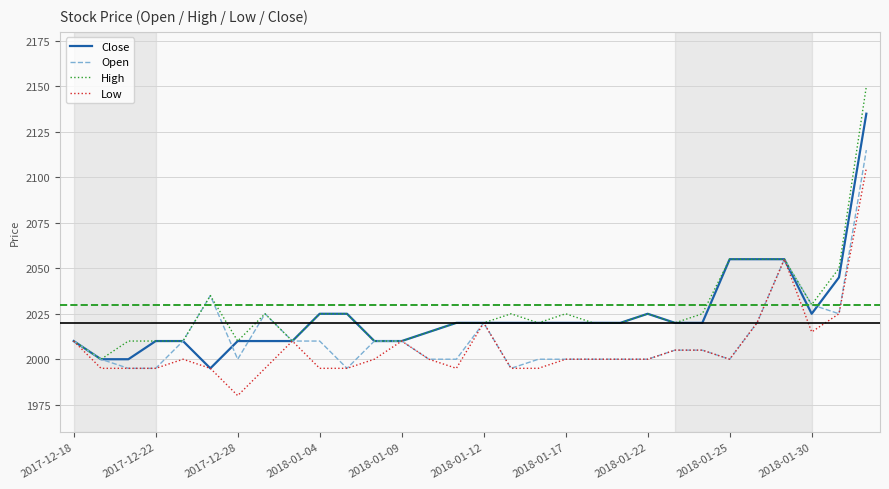

Rank the series by their maximum value, from lowest to highest.

Low, Open, Close, High